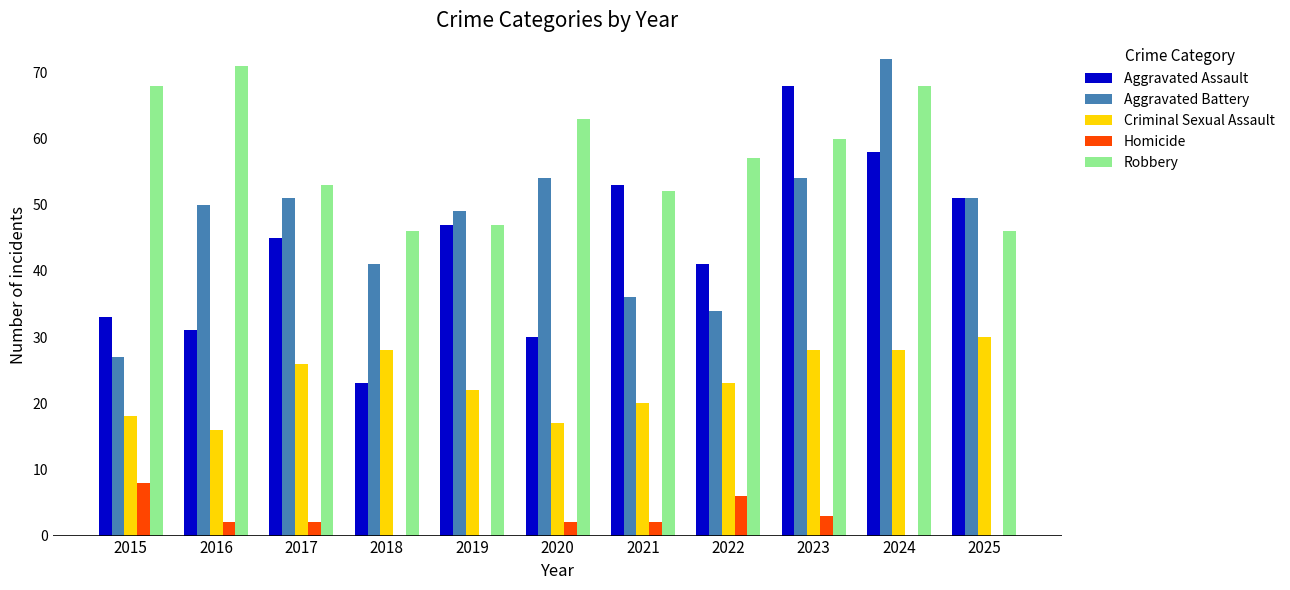

The Homicide series shows 3 at 2015. True or false?

False